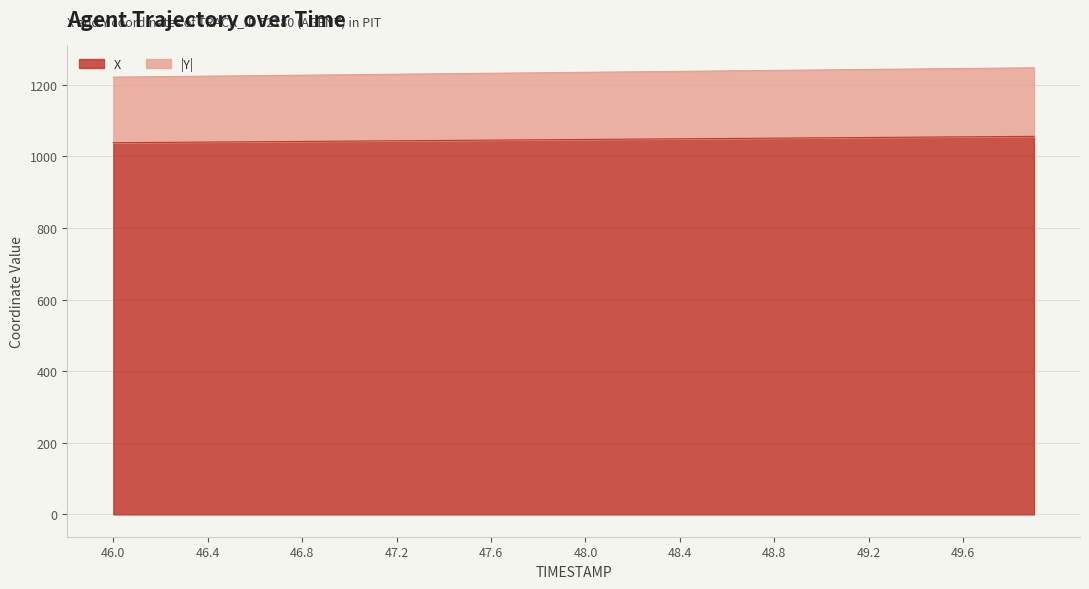

What is the label of the 10th point from the right?

49.0